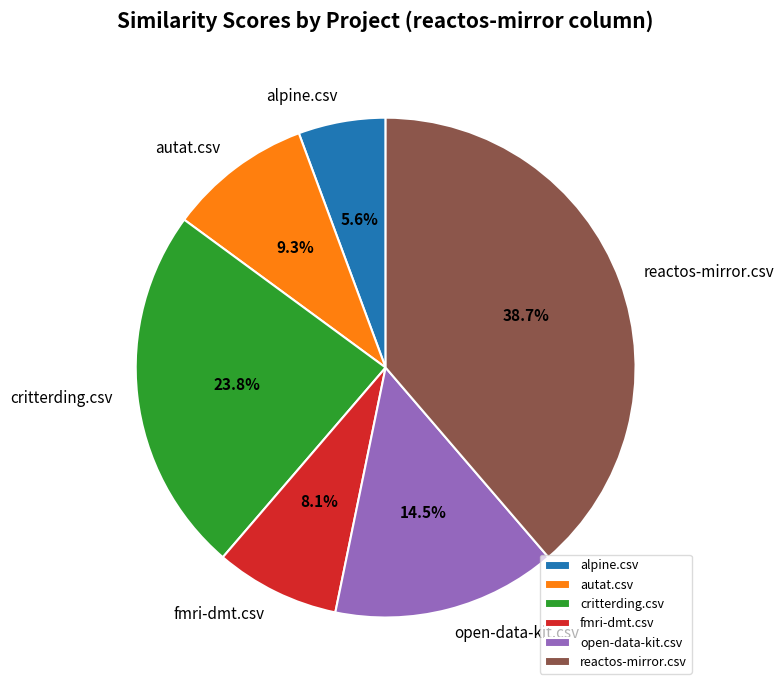

What percentage is the autat.csv slice, to the nearest percent?

9%